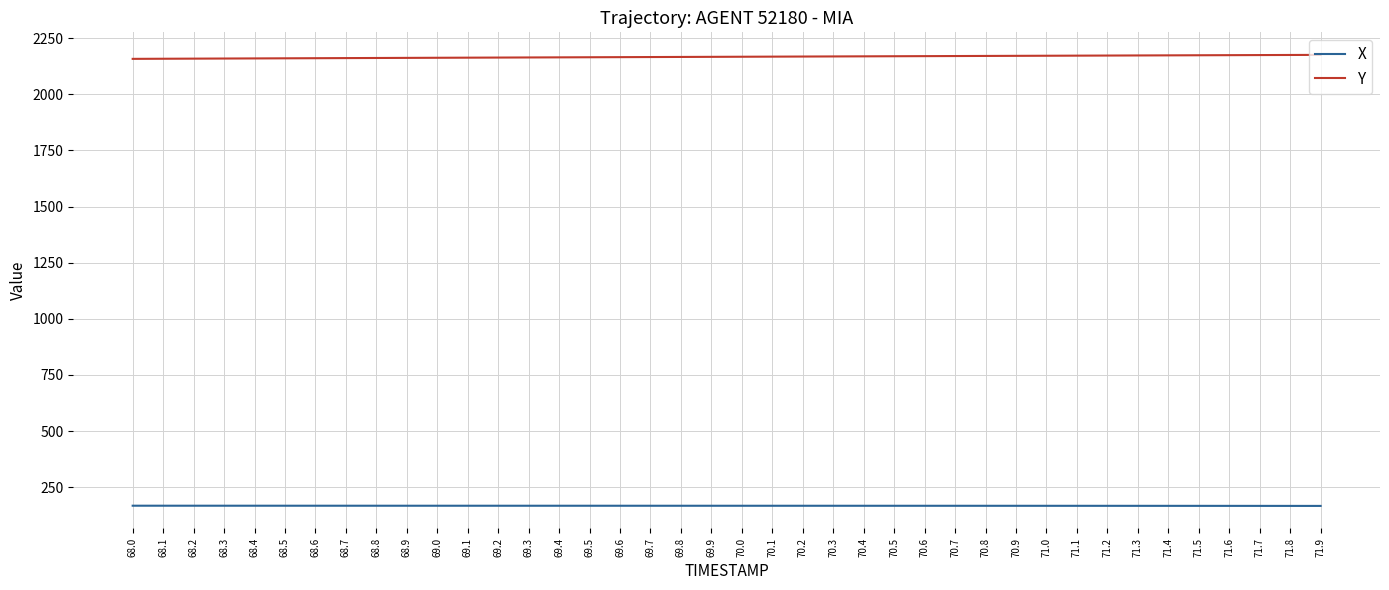

True or false: Y has a value of 3859.9 at 69.1.

False